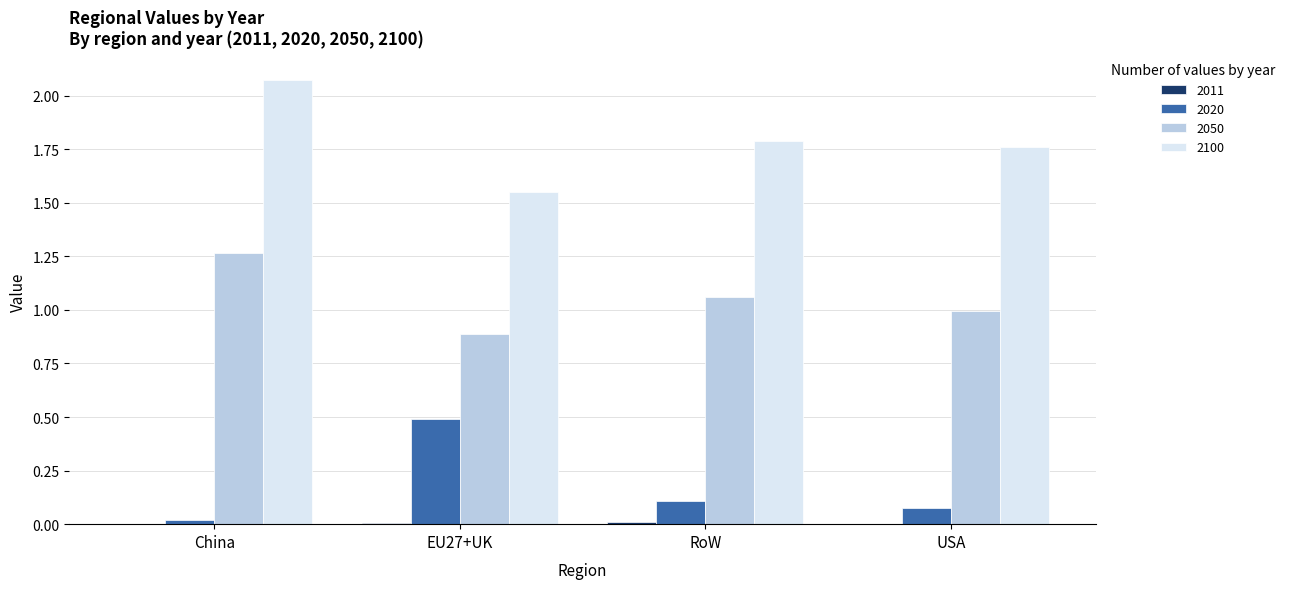

How many groups of bars are there?

4